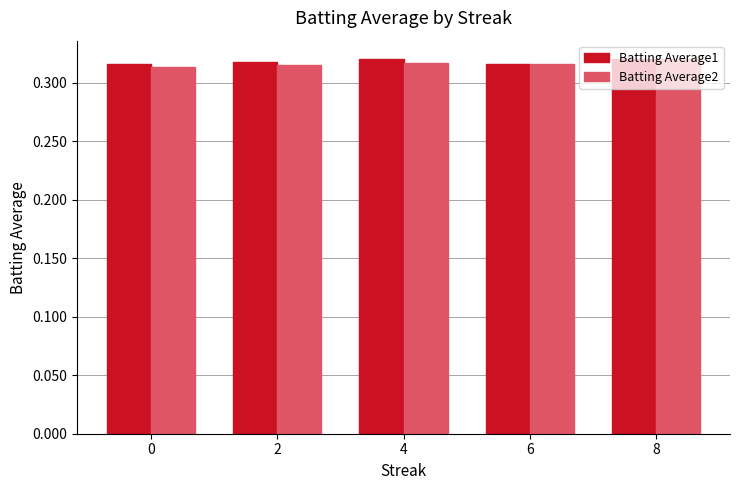

At how many categories does at least one series exceed 0?

5